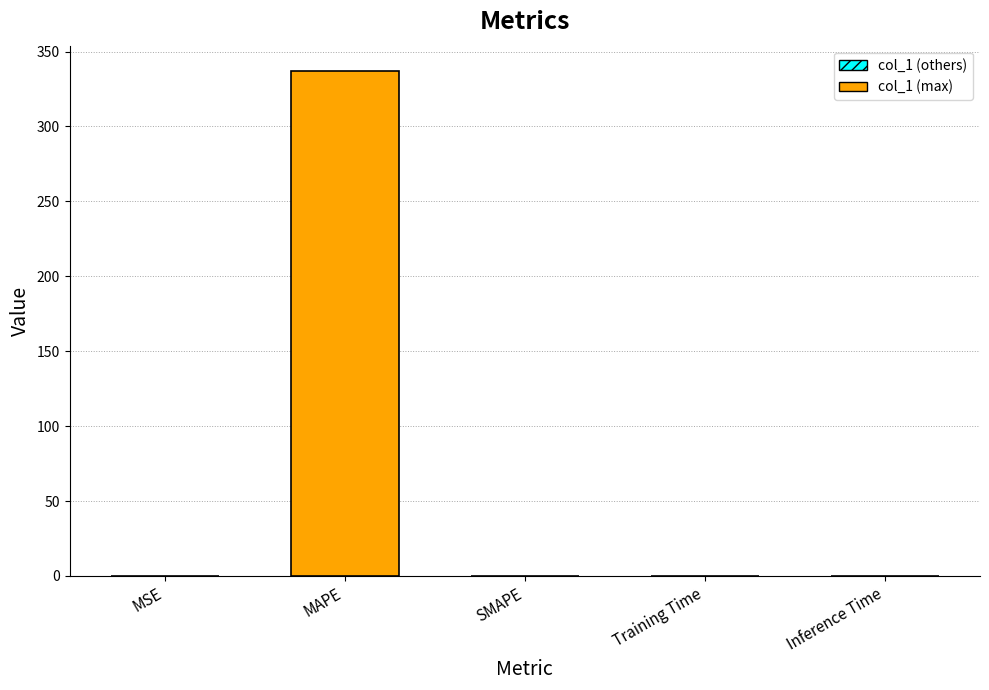

What is the maximum value shown in the chart?

337.1